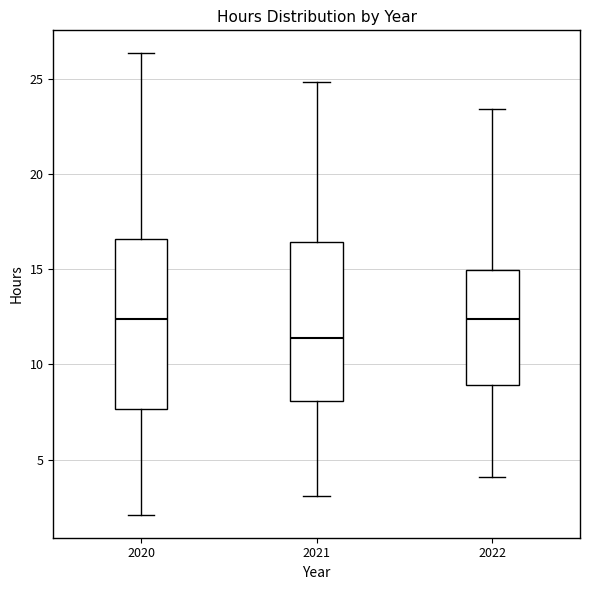

Comparing the boxes themselves (not the whiskers), which one is the tallest?

2020